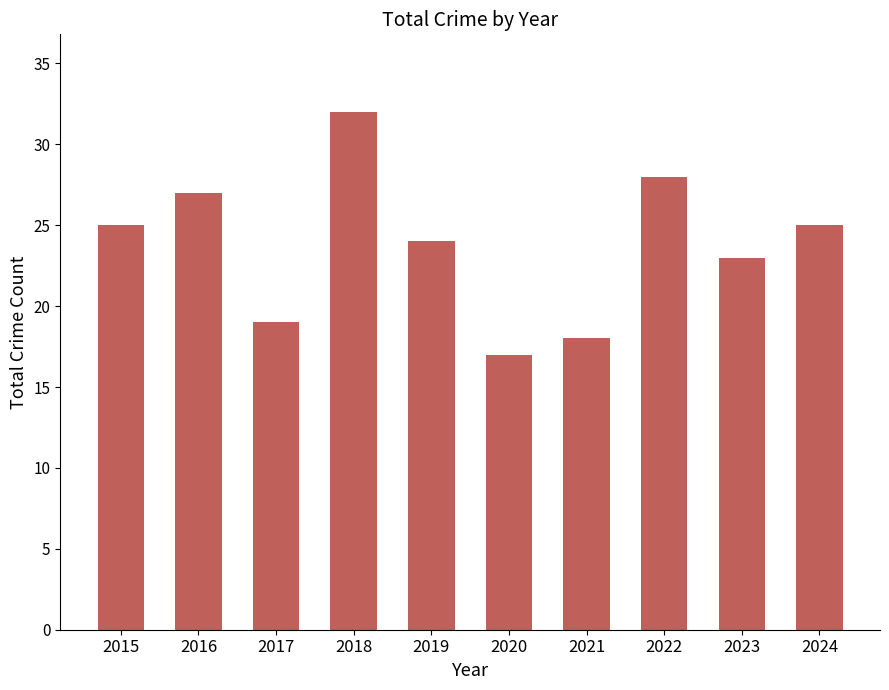

The value at 2022 is 28. True or false?

True